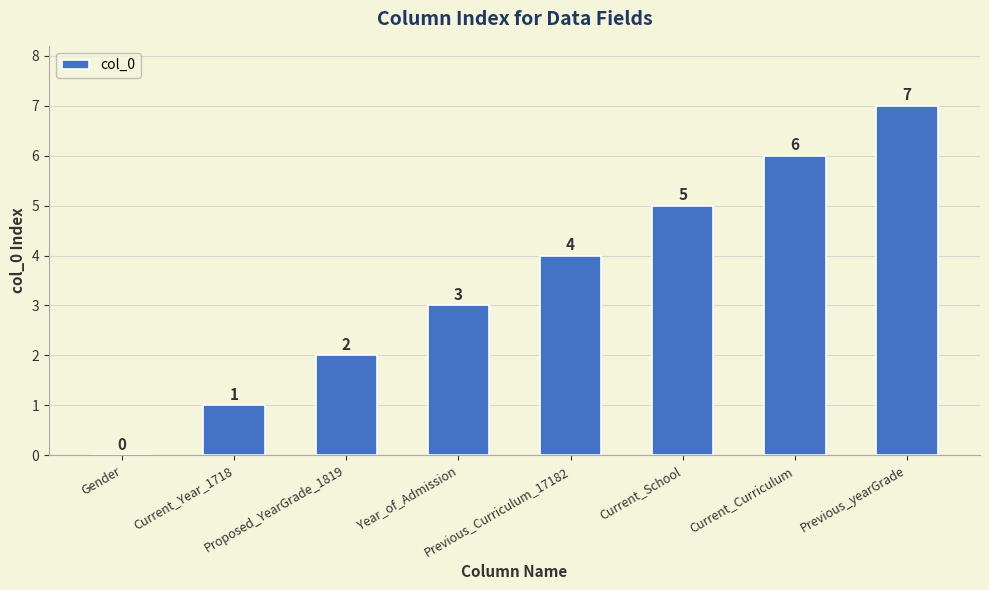

Which has a higher value, Current_Curriculum or Current_Year_1718?

Current_Curriculum